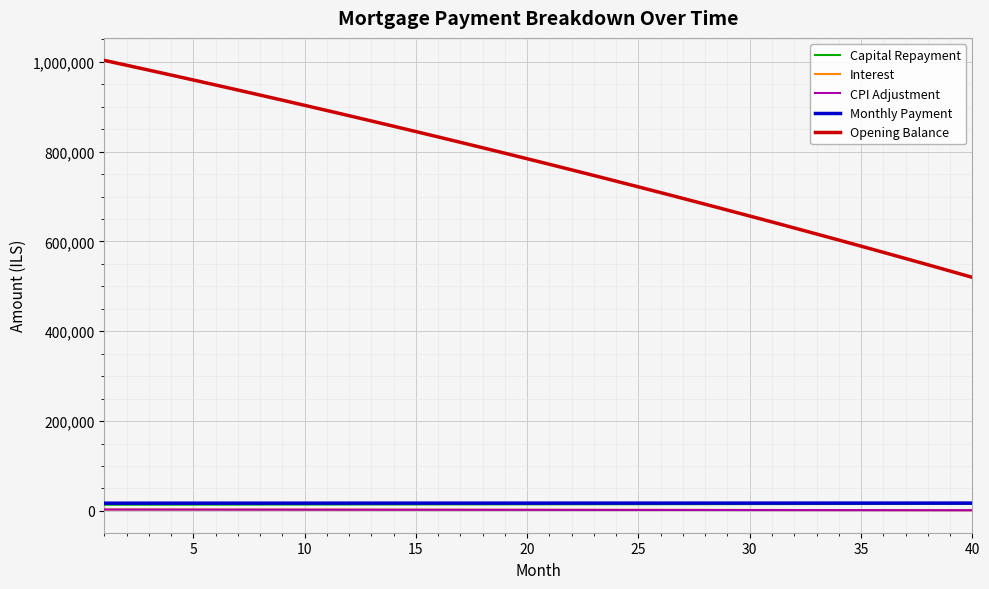

Which series has the widest spread of values?

Opening Balance